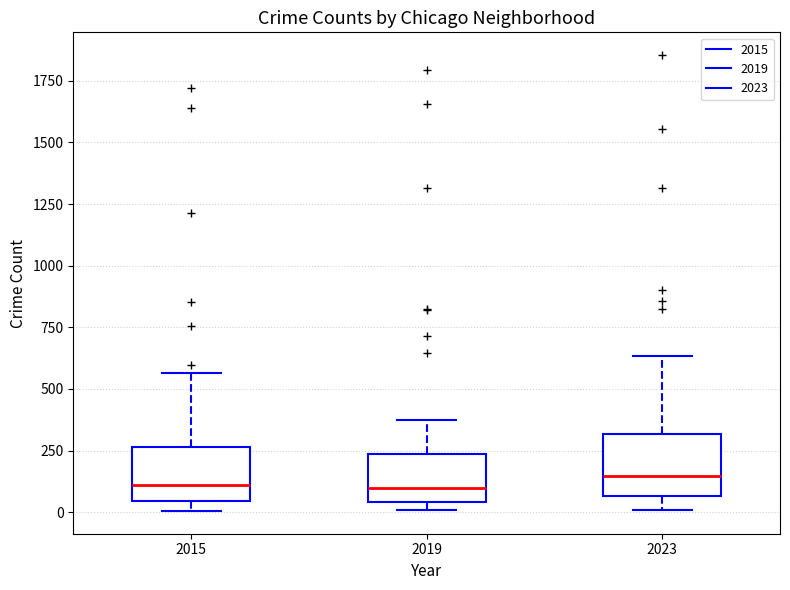

Where is the upper edge of the box at x = 2019 on the y-axis? The values are not printed on the chart, so give them approximately, as read against the axis.

250